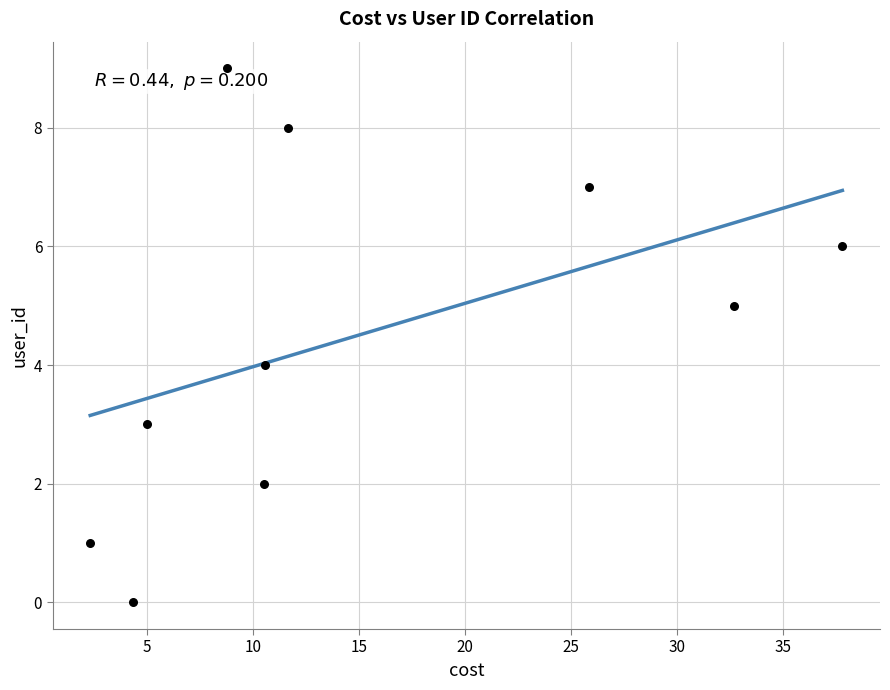

What is the range of Y values (max minus min)?

9